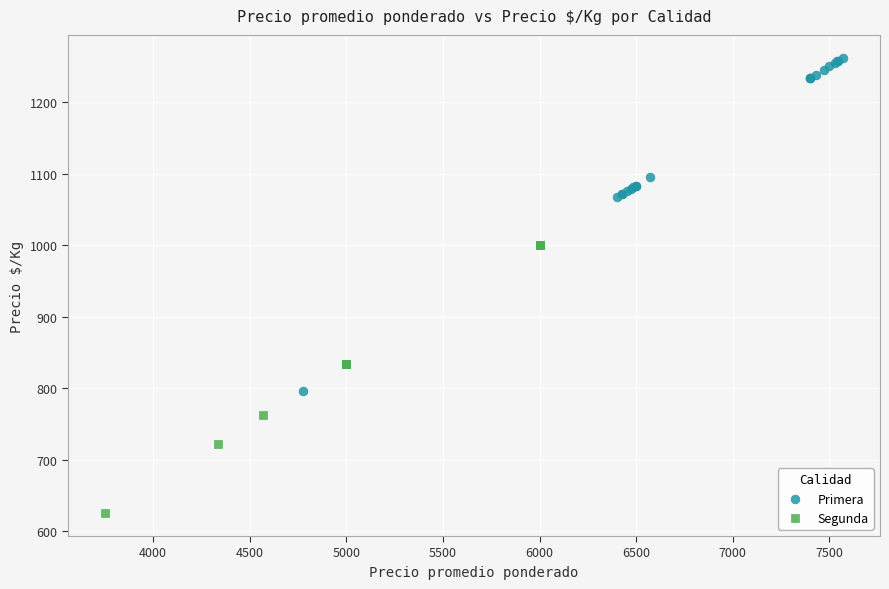

Which series has the widest spread of Y values?

Primera